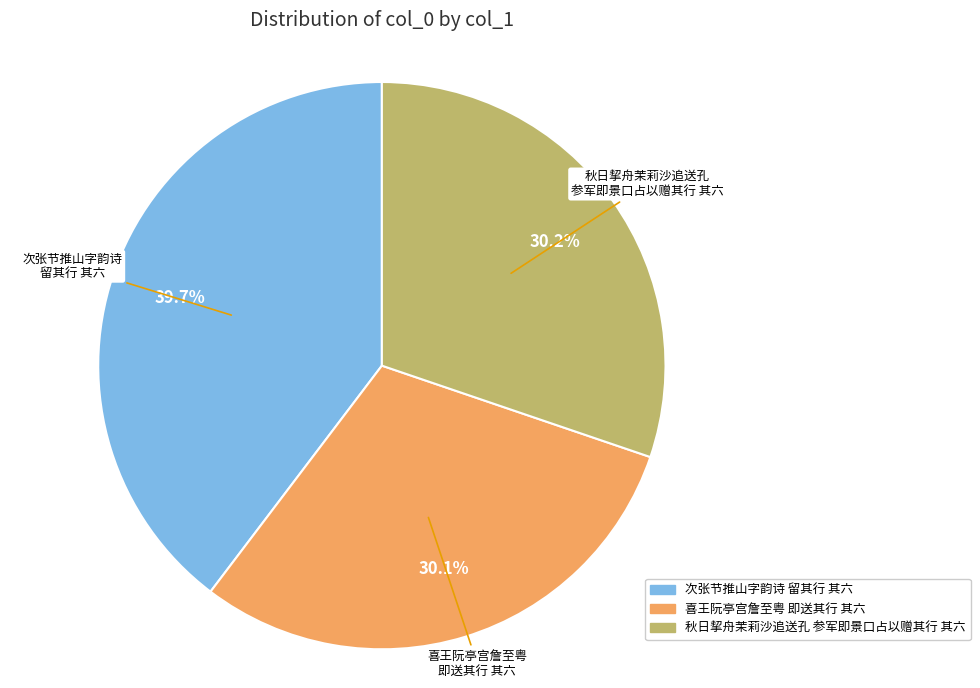

Is there a majority slice in this chart?

No